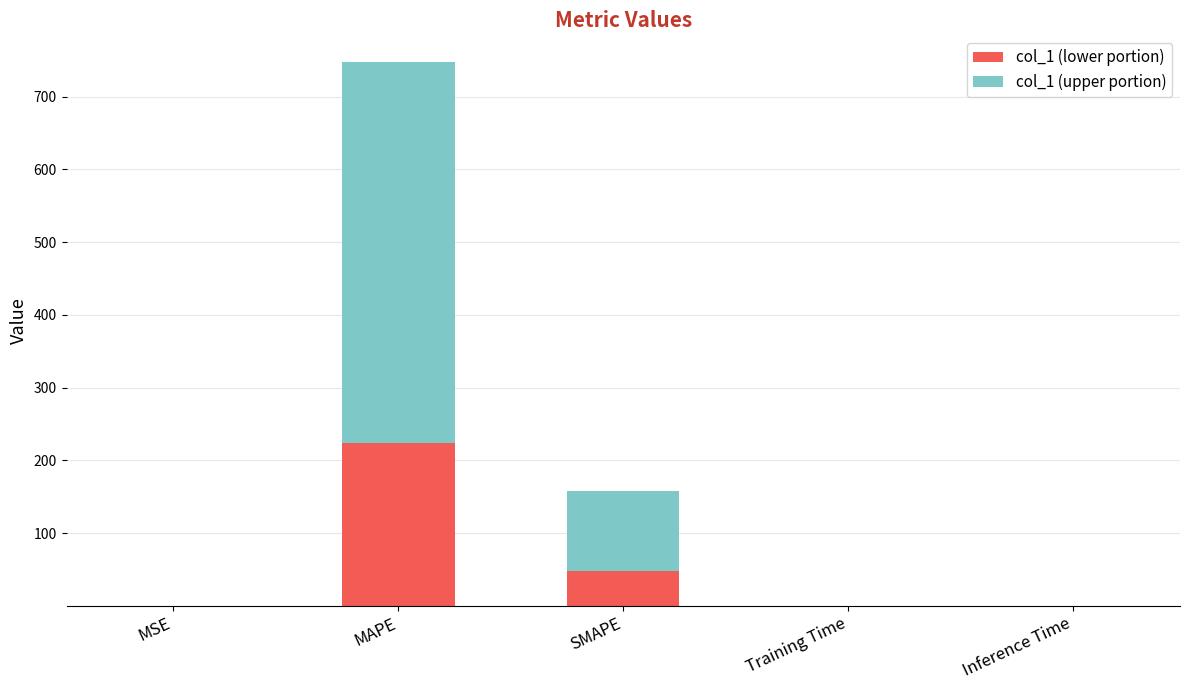

The col_1 (lower portion) series shows 47.3 at SMAPE. True or false?

True